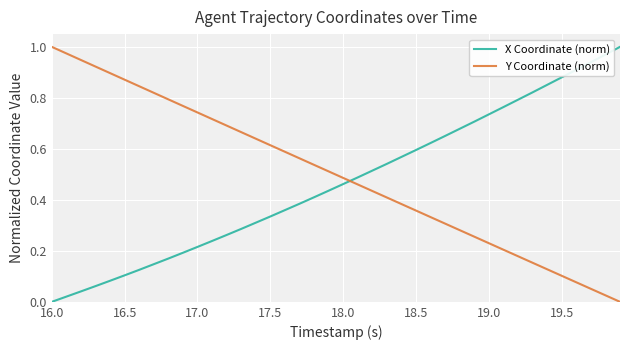

Which series ends up on top after the final intersection of Y Coordinate (norm) and X Coordinate (norm)?

X Coordinate (norm)